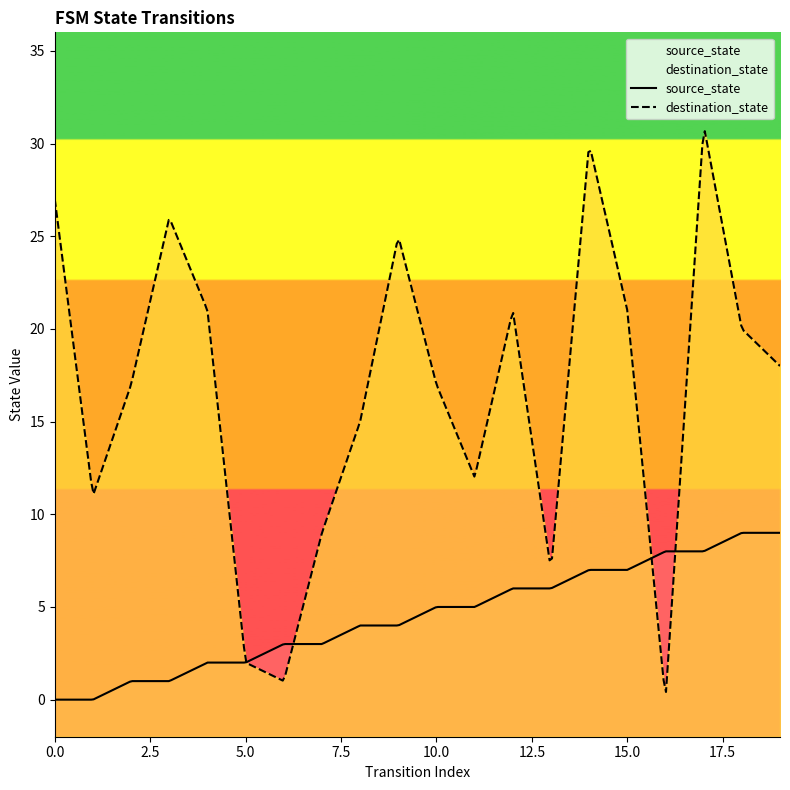

What is the approximate value of source_state at 14?

7